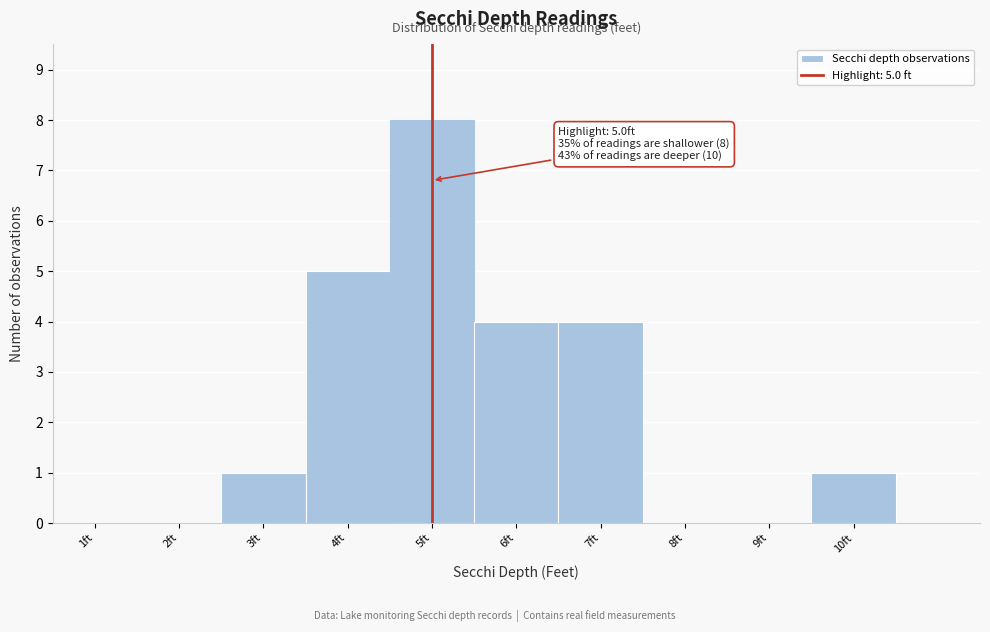

Over which range of the x-axis is the bar tallest?

4.5 to 5.5